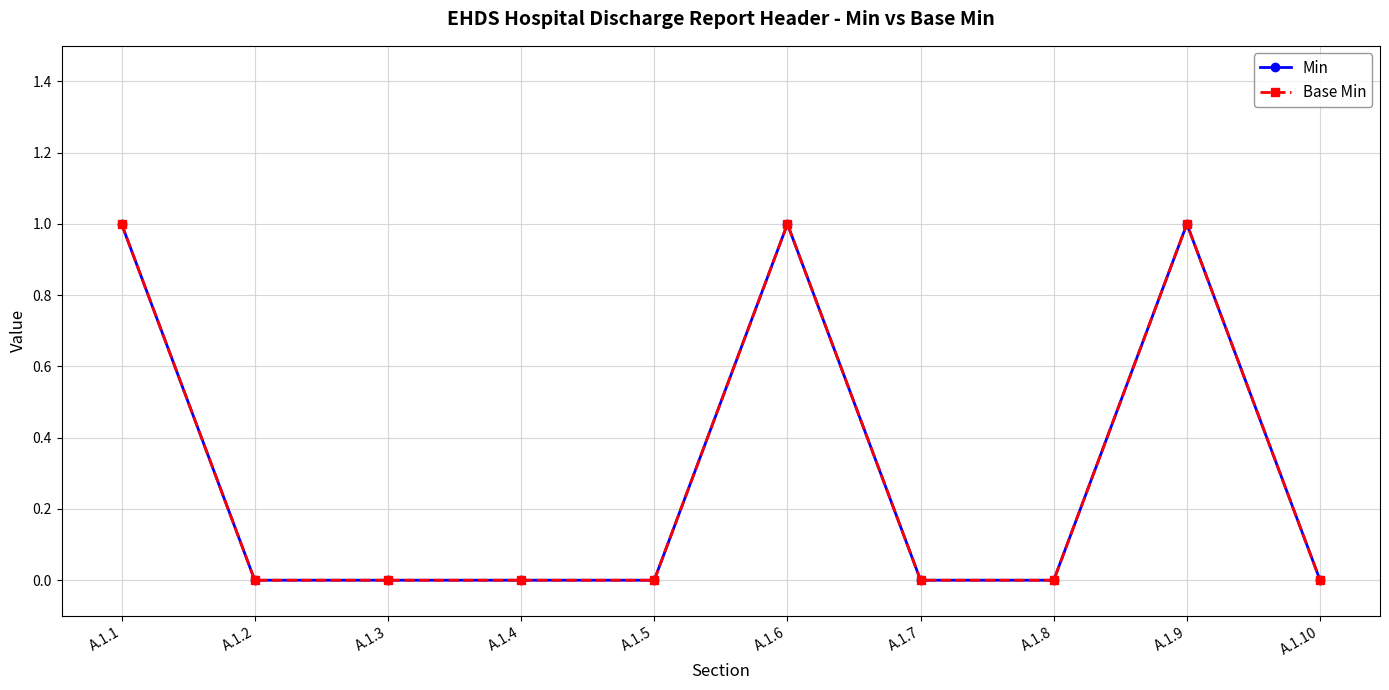

How many lines are shown in the chart?

2